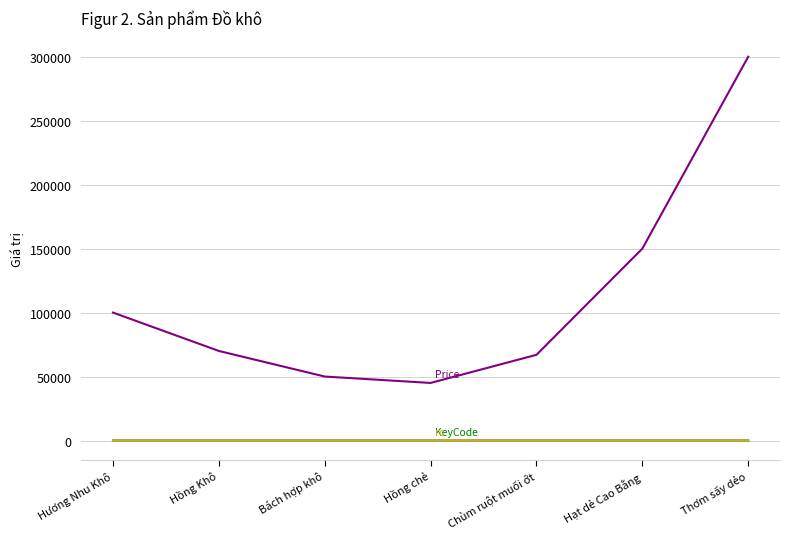

At which category does the chart reach its peak across all series?

Thơm sấy dẻo